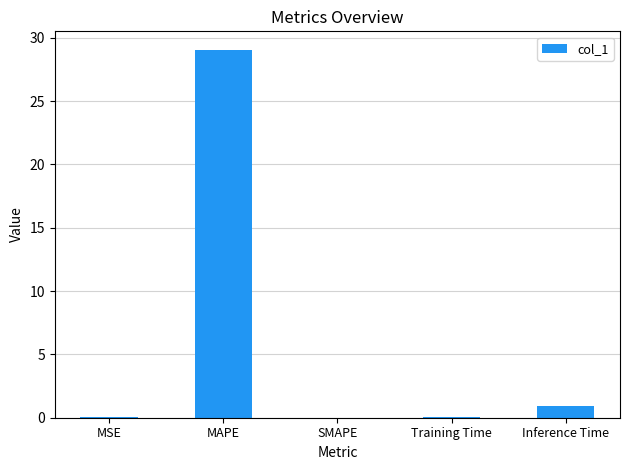

At which label is the value closest to 14?

Inference Time